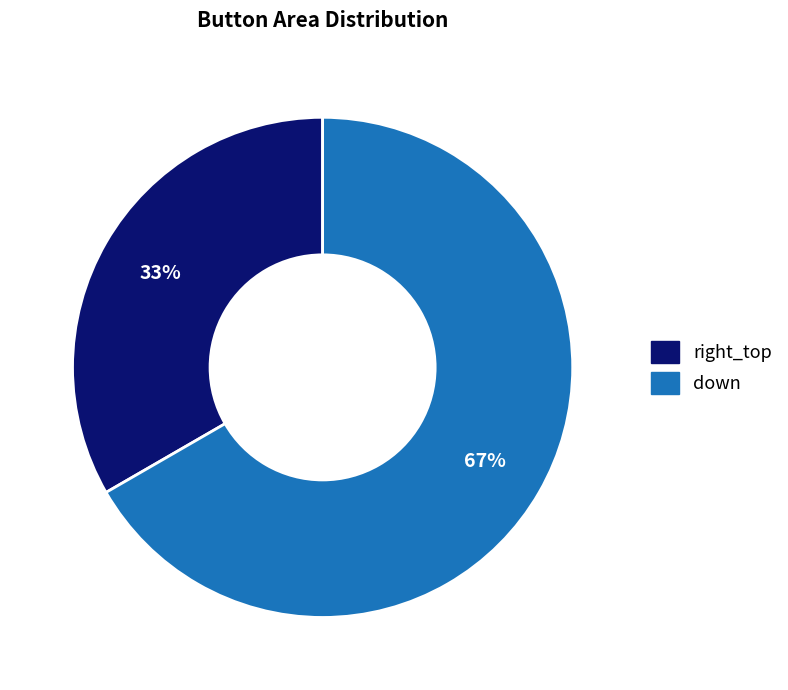

Does down account for over 50% of the chart?

Yes